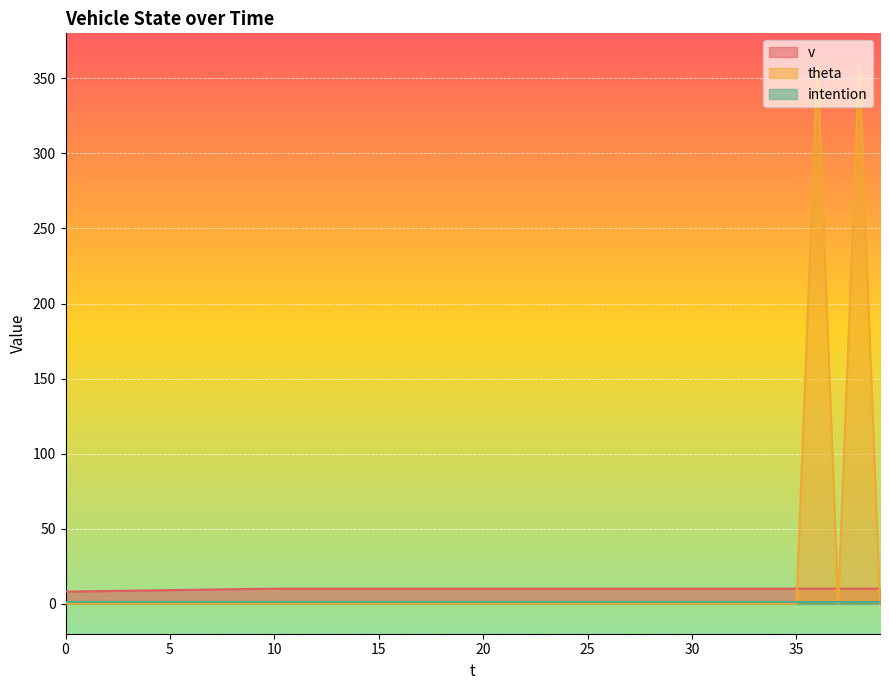

Does the chart display data point markers on the line(s)?

No